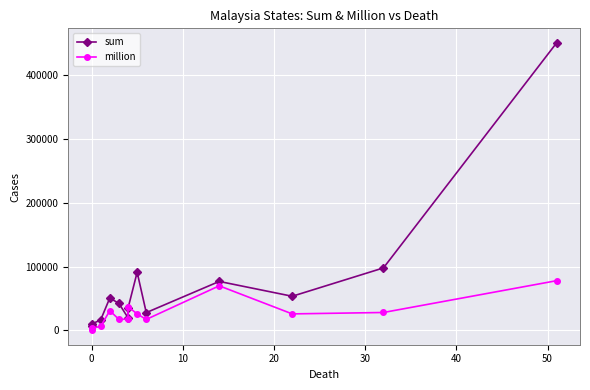

How many distinct data groups are displayed?

2